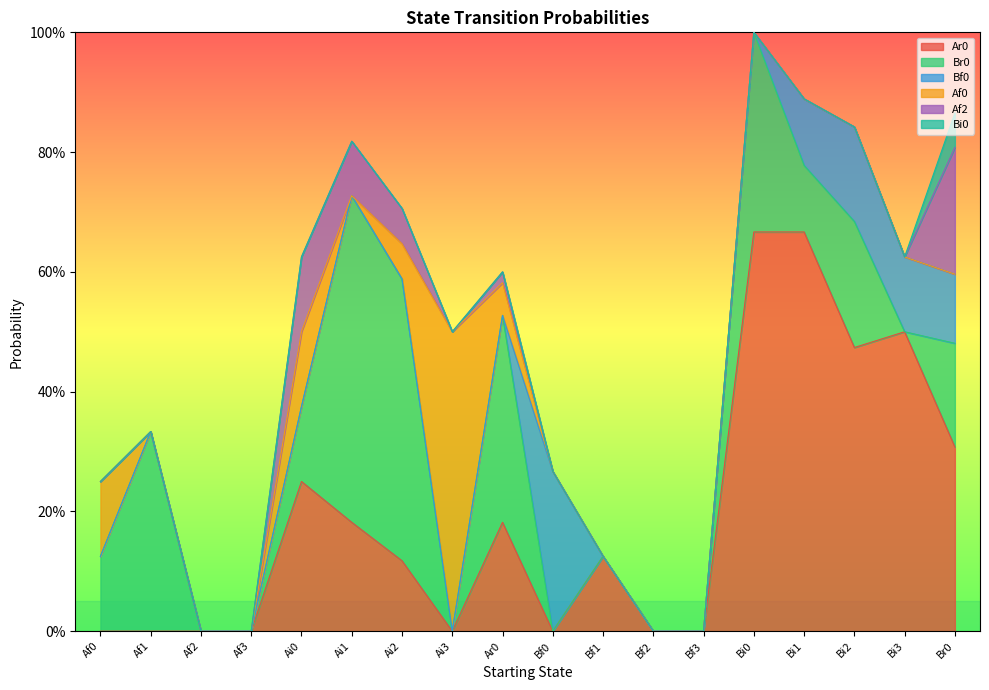

Reading left to right, transcribe all the data shown in this chart.

Ar0: 0.0	0.0	0.0	0.0	0.2	0.2	0.1	0.0	0.2	0.0	0.1	0.0	0.0	0.7	0.7	0.5	0.5	0.3
Br0: 0.1	0.3	0.0	0.0	0.1	0.5	0.5	0.0	0.3	0.0	0.0	0.0	0.0	0.3	0.1	0.2	0.0	0.2
Bf0: 0.0	0.0	0.0	0.0	0.0	0.0	0.0	0.0	0.0	0.3	0.0	0.0	0.0	0.0	0.1	0.2	0.1	0.1
Af0: 0.1	0.0	0.0	0.0	0.1	0.0	0.1	0.5	0.1	0.0	0.0	0.0	0.0	0.0	0.0	0.0	0.0	0.0
Af2: 0.0	0.0	0.0	0.0	0.1	0.1	0.1	0.0	0.0	0.0	0.0	0.0	0.0	0.0	0.0	0.0	0.0	0.2
Bi0: 0.0	0.0	0.0	0.0	0.0	0.0	0.0	0.0	0.0	0.0	0.0	0.0	0.0	0.0	0.0	0.0	0.0	0.1